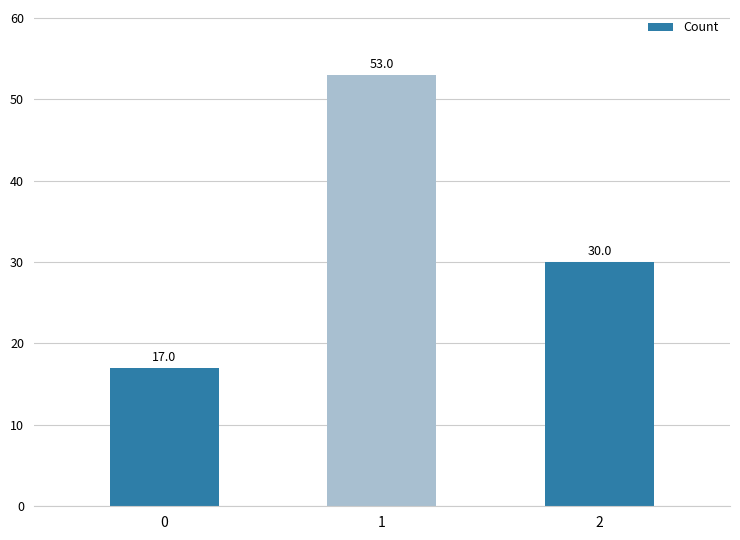

What is the difference between the values at 2 and 1?

23